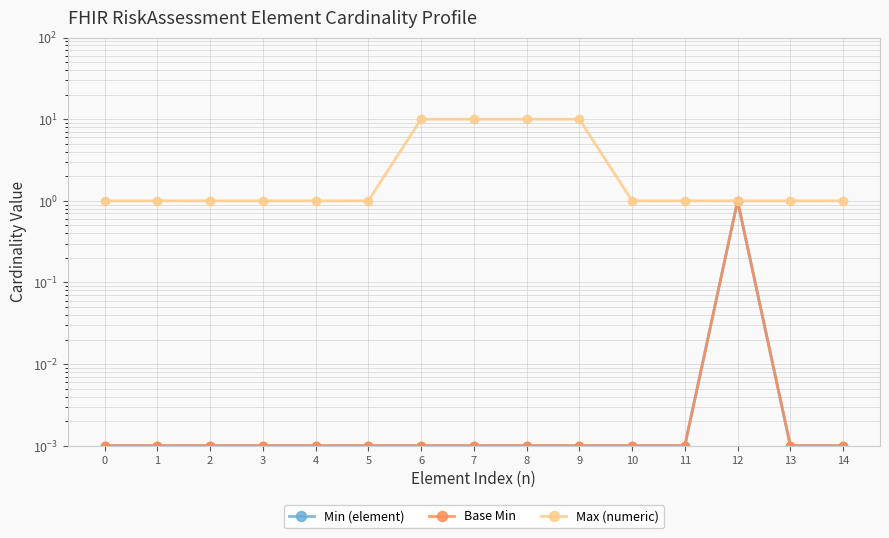

True or false: Min (element) and Max (numeric) cross at least once.

False